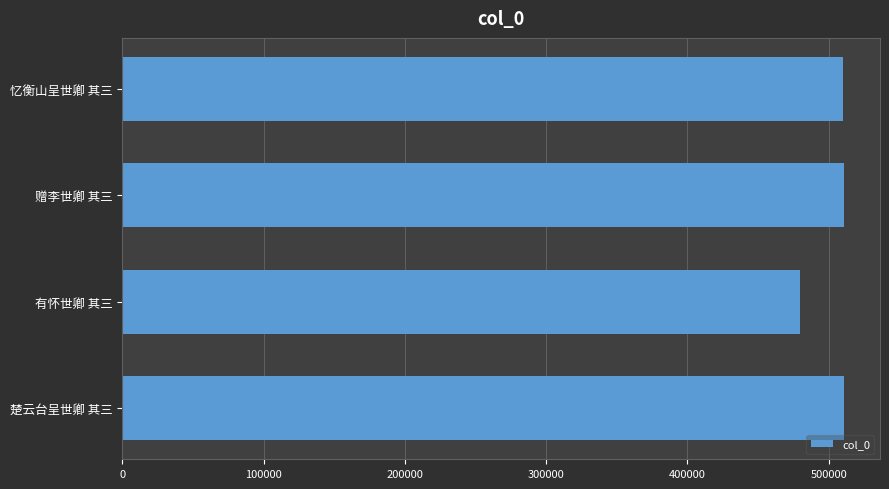

What is the difference between the maximum and second lowest values?

395